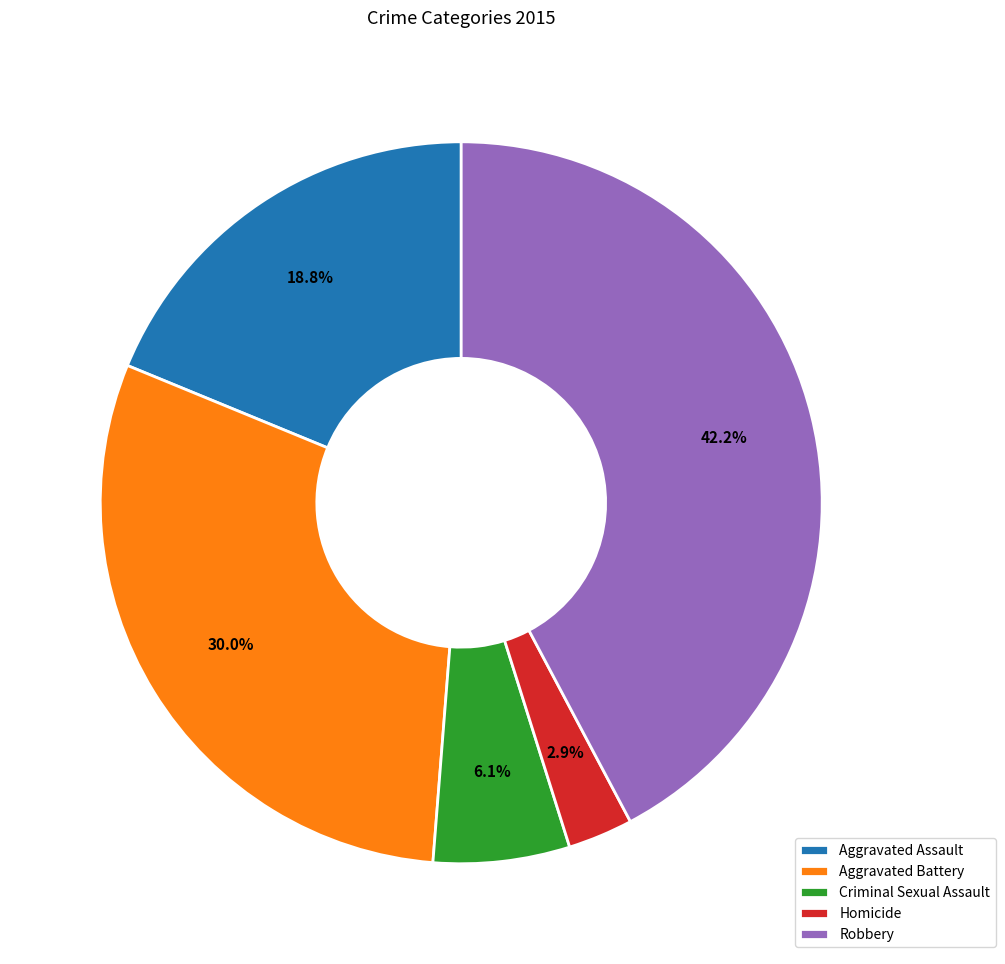

Which has a higher value, Aggravated Assault or Homicide?

Aggravated Assault